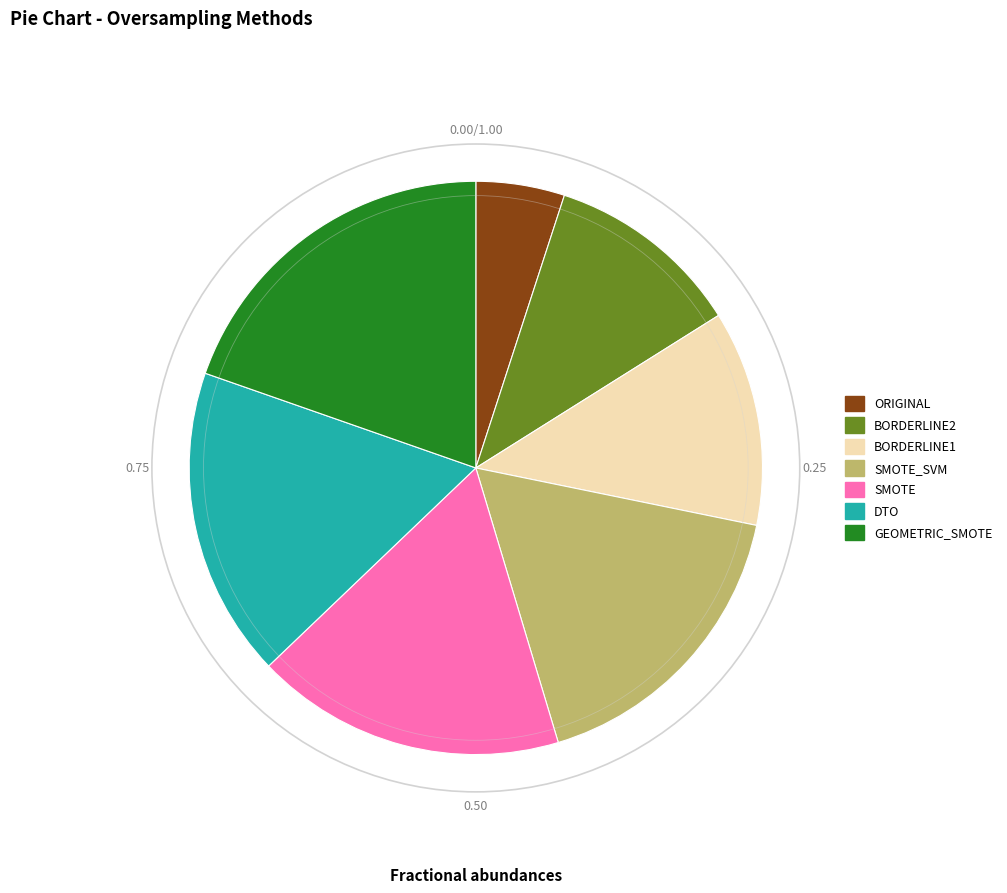

What is the ratio of the value at SMOTE to the value at DTO?

1.0